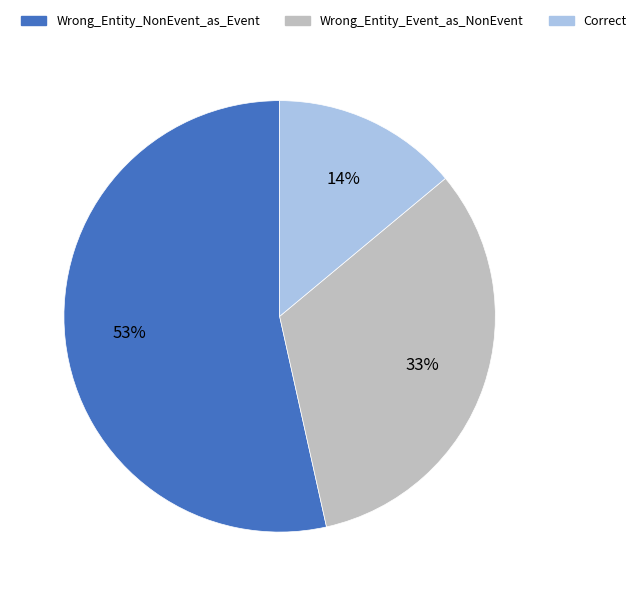

How many slices are in this pie chart?

3